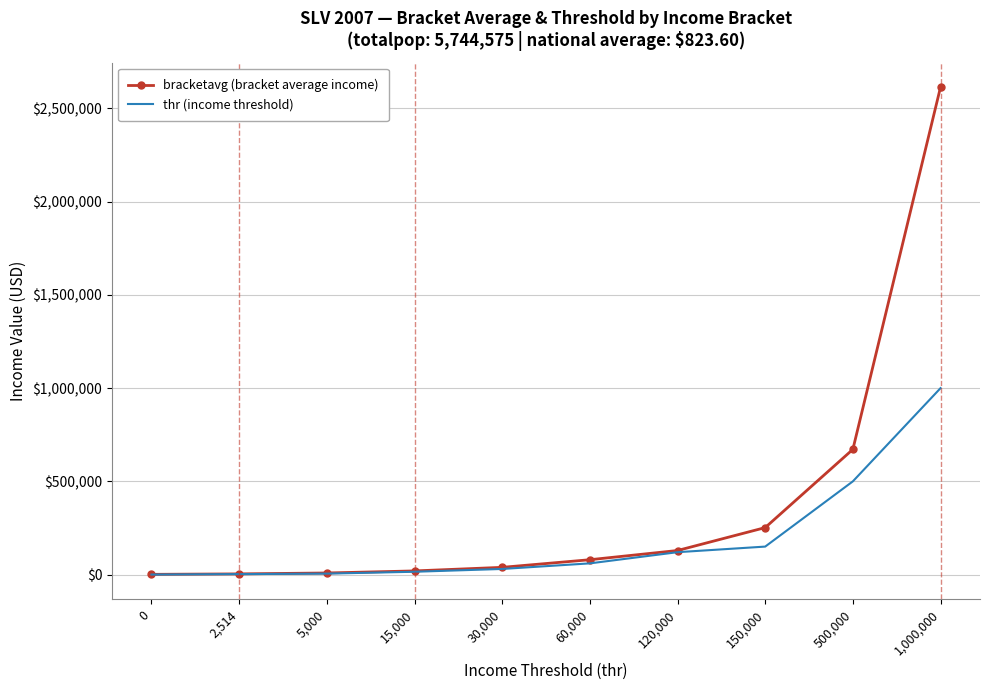

What is the greatest value displayed?

2615029.8